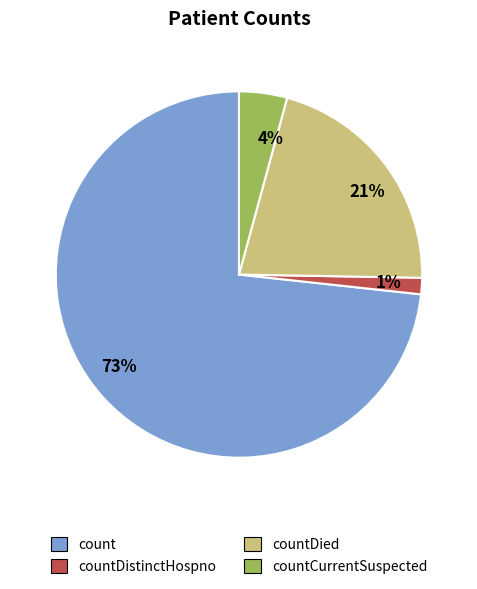

Which category has the biggest portion of the pie?

73%